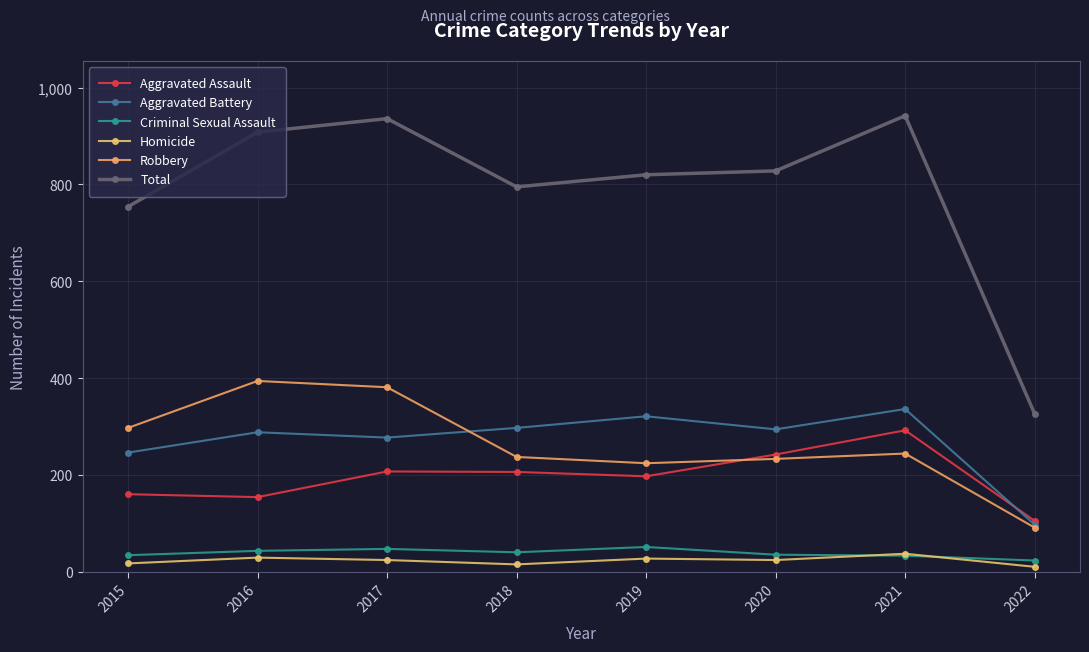

How many data points in Aggravated Assault are less than 206?

4